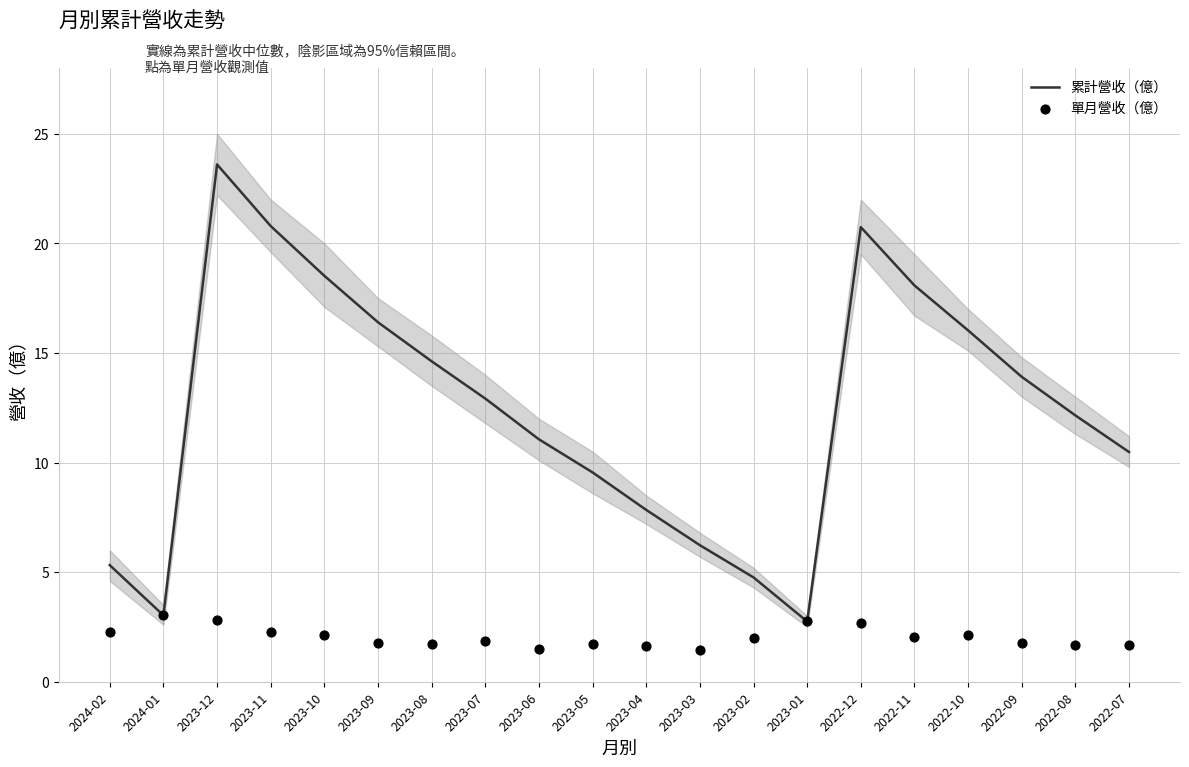

Which series reaches the maximum Y coordinate?

累計營收（億）